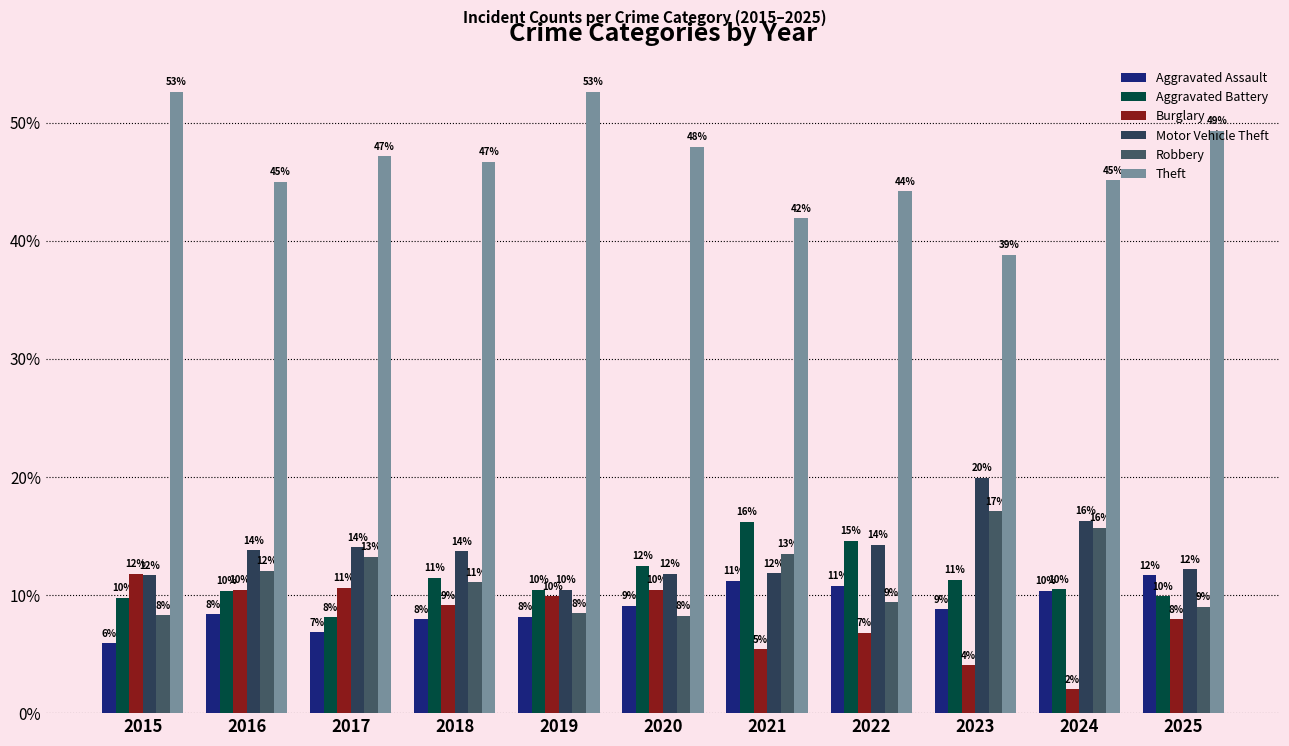

Rank the categories by Motor Vehicle Theft value from highest to lowest.

2023, 2024, 2022, 2017, 2016, 2018, 2025, 2021, 2020, 2015, 2019